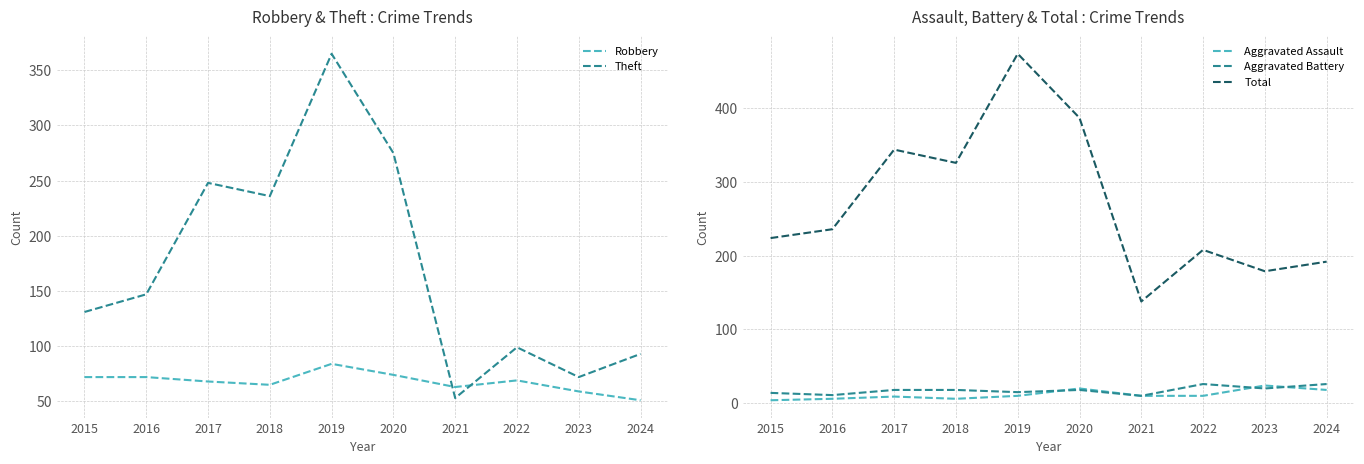

What is the value of the Robbery point at the 1st from the left?

72